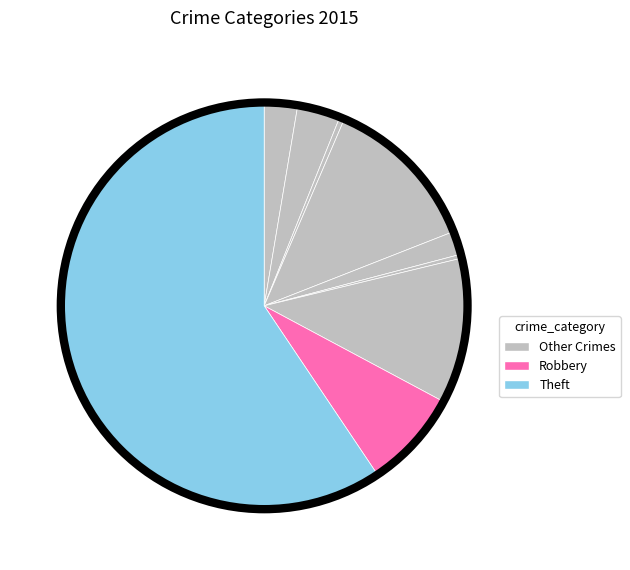

Which slice is the smallest?

Homicide